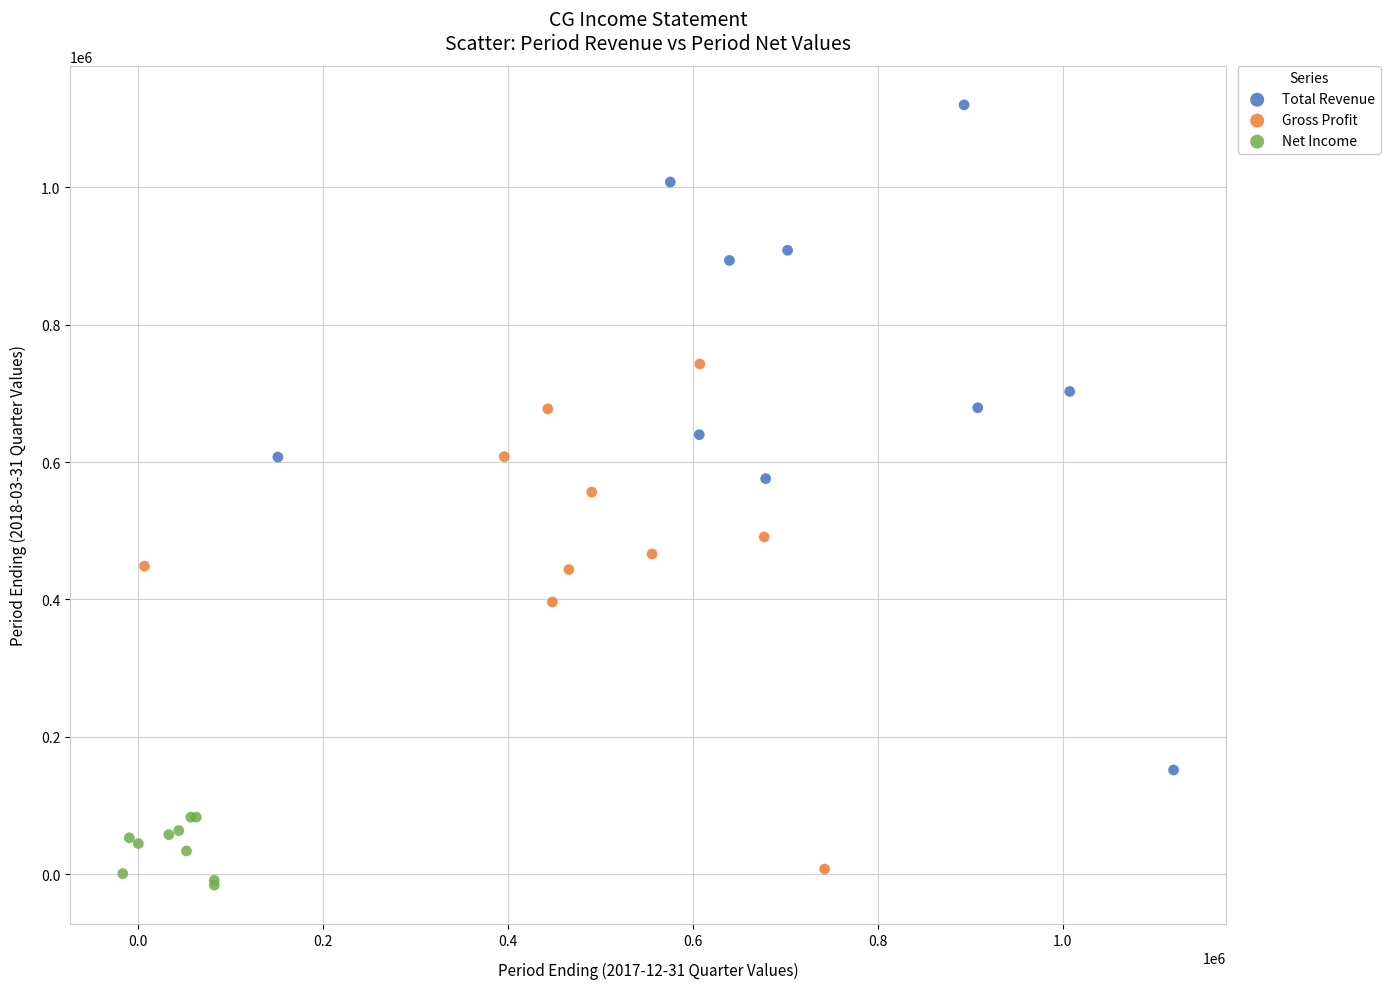

Which series contains the highest Y value?

Total Revenue